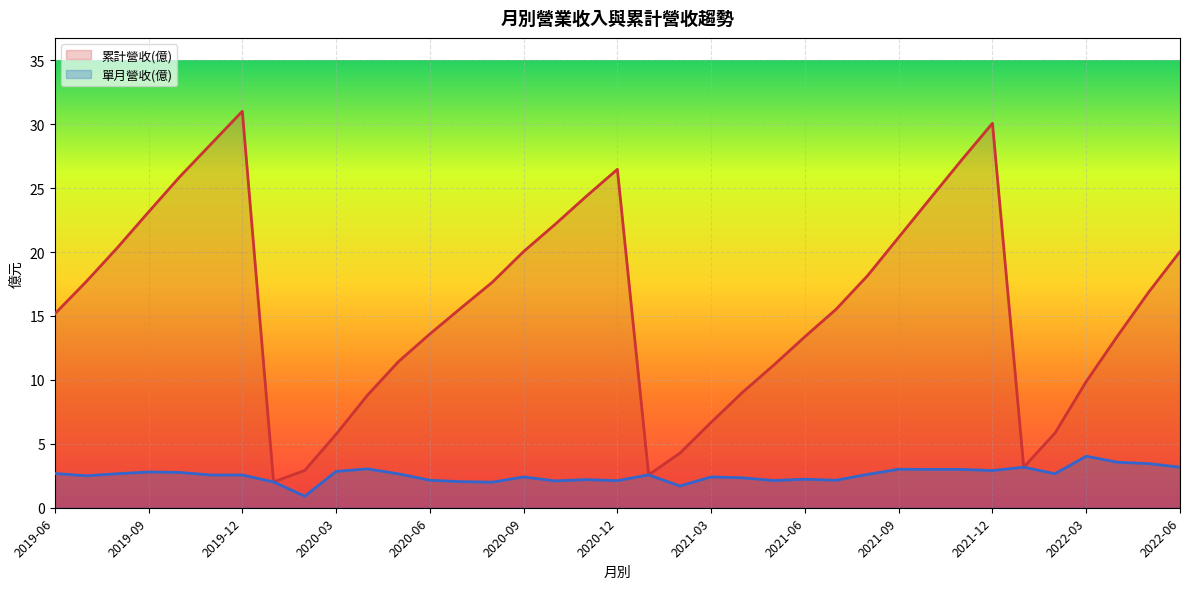

How many series are shown in this chart?

2